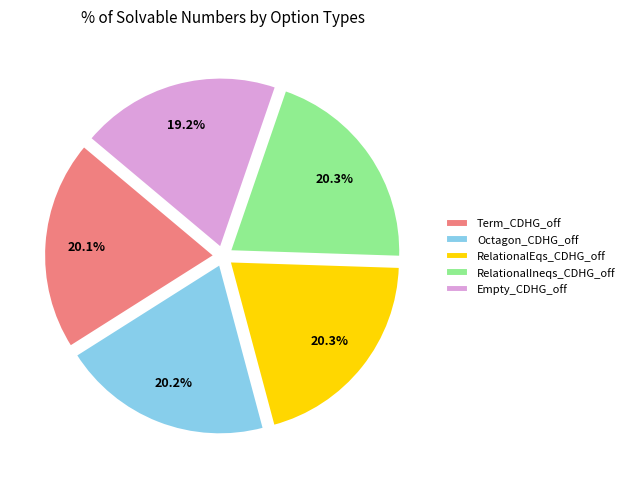

Which slice is the smallest?

Empty_CDHG_off